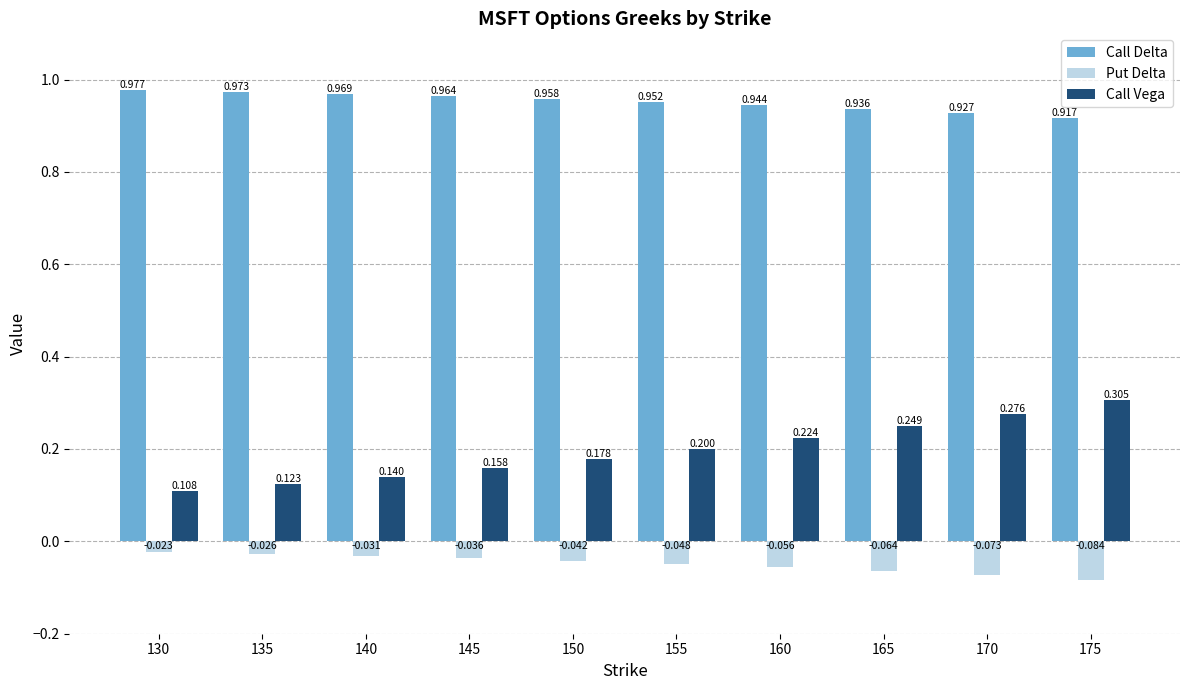

Which series has the widest spread of values?

Call Vega